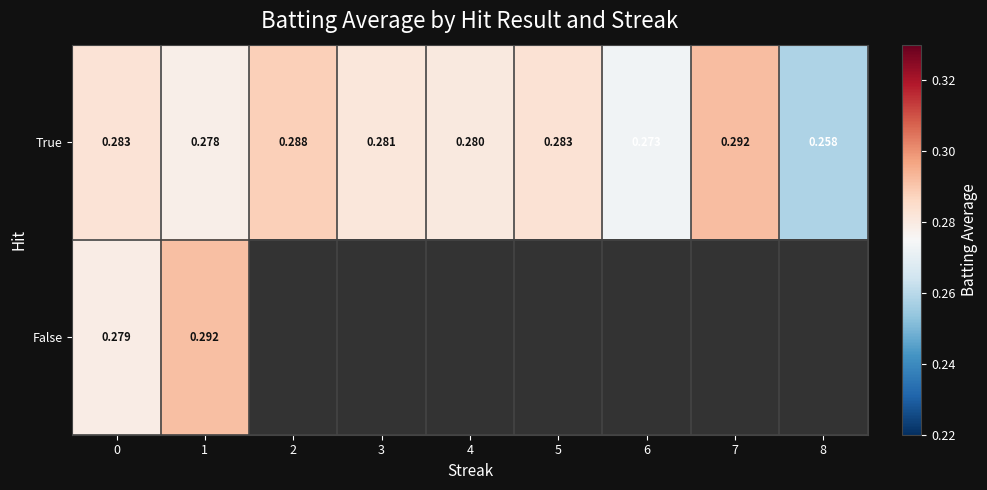

What is the smallest value displayed?

0.3